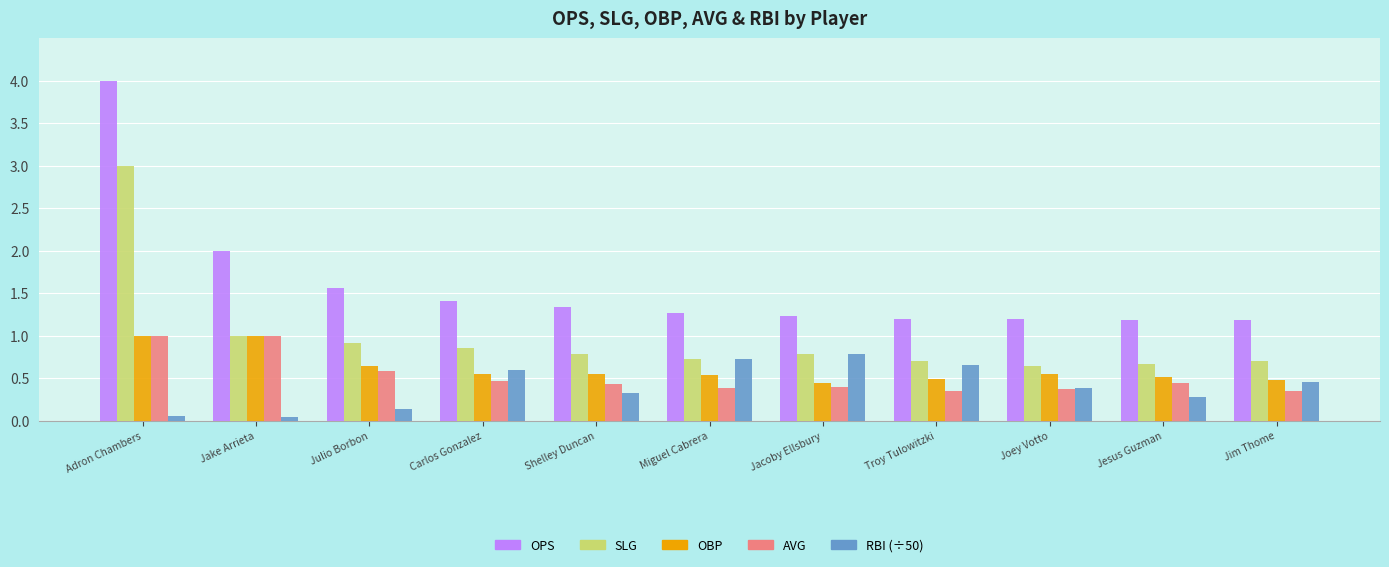

Is it true that OPS equals 5.6 at Adron Chambers?

False